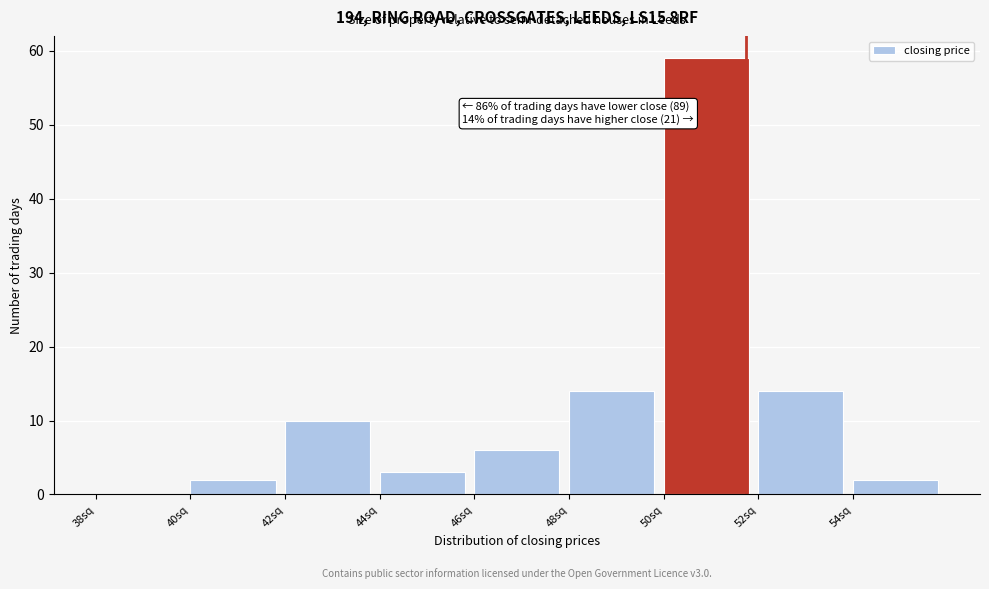

Over which range of the x-axis is the bar tallest?

50 to 52